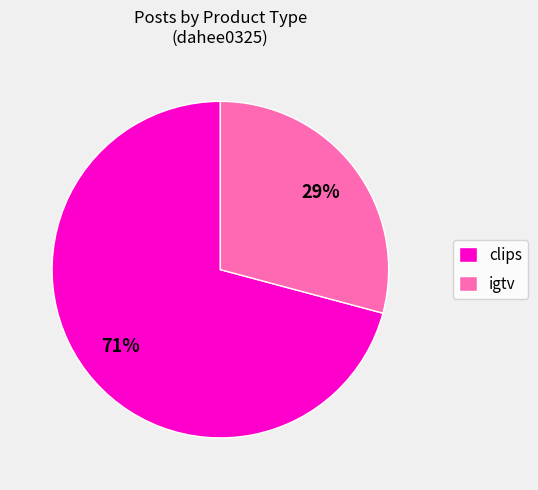

Which slice is the largest?

clips